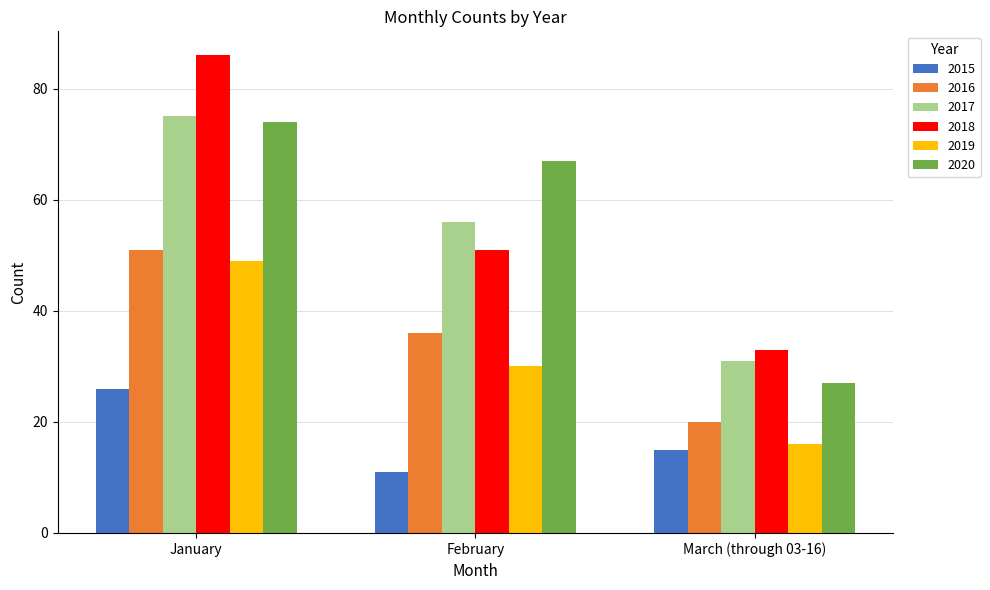

What is the spread (max minus min) of values at January?

60